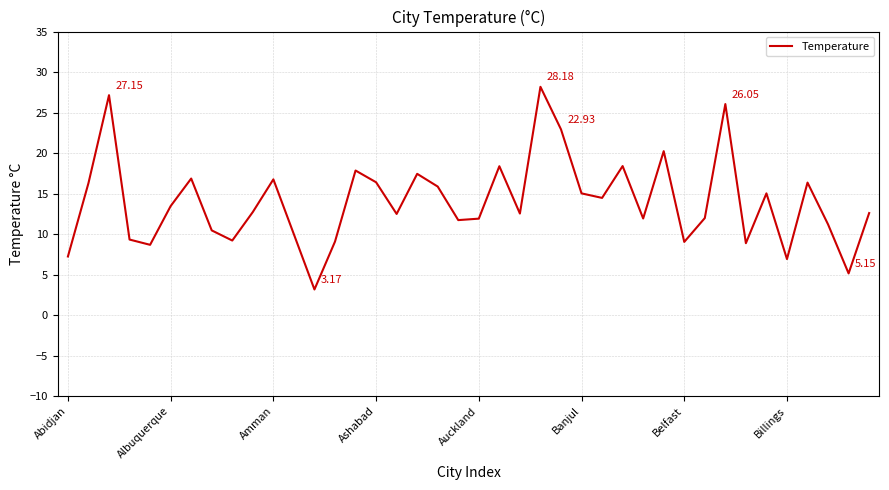

What is the maximum value shown in the chart?

28.2